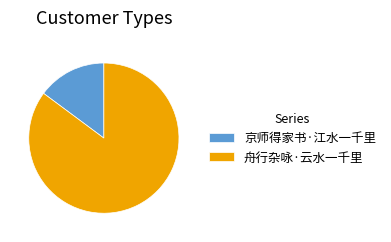

Is it true that 京师得家书·江水一千里 is 15% of the pie?

True